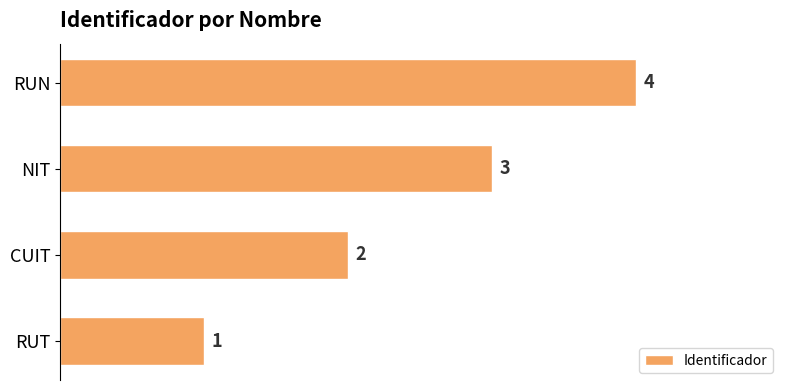

At which label is the value closest to 2?

CUIT